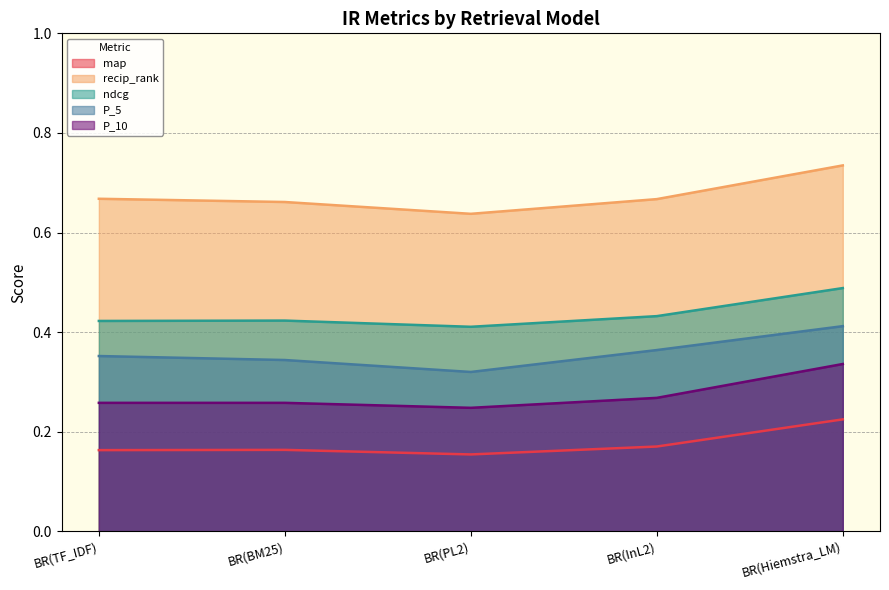

What is the sum of all P_10 values?

1.4